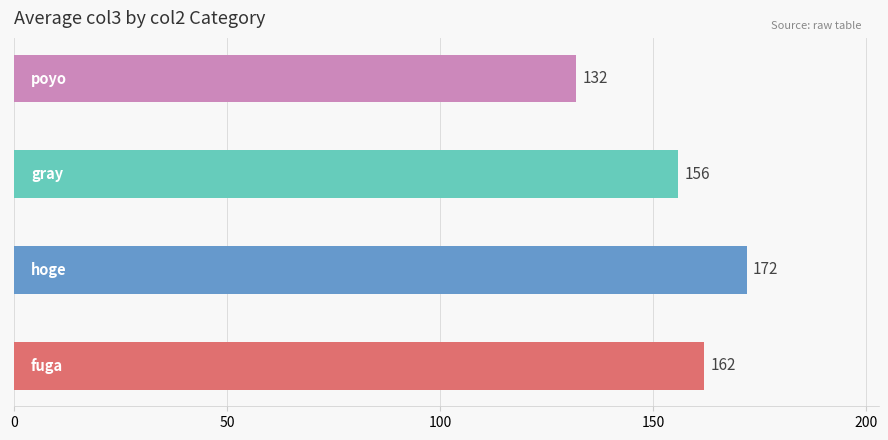

What is the sum of all values?

622